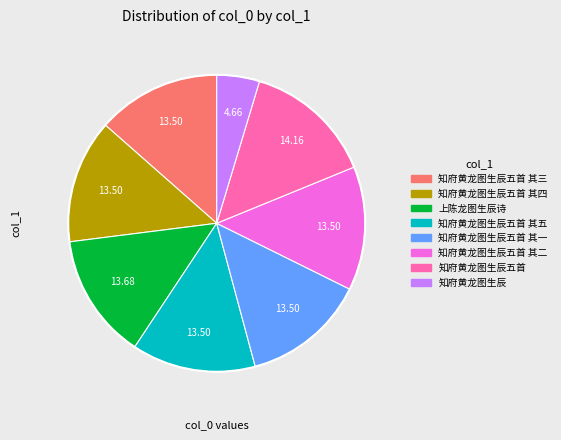

Which category has the smallest portion of the pie?

知府黄龙图生辰